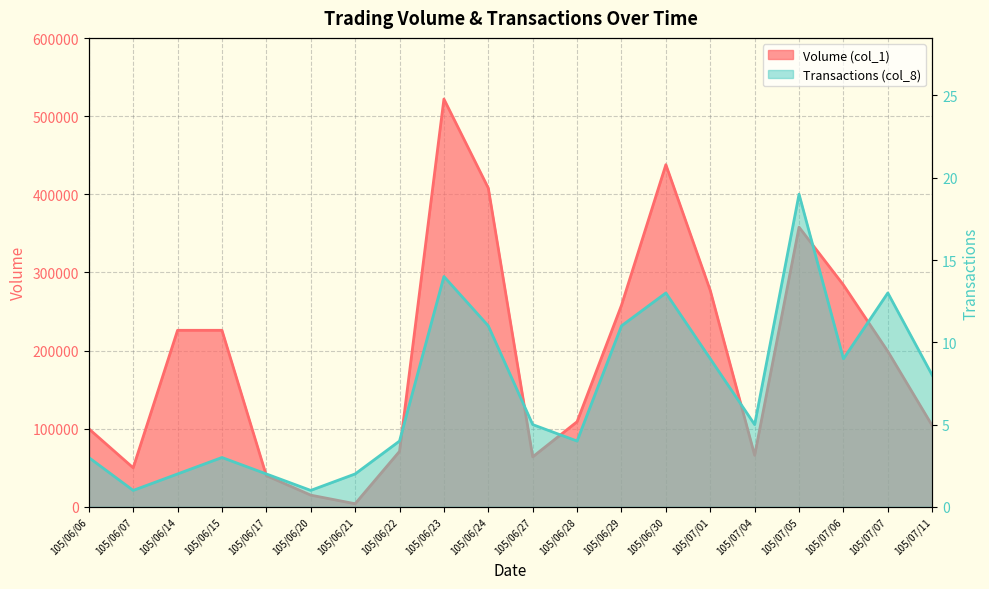

At how many categories does at least one series exceed 428255?

2